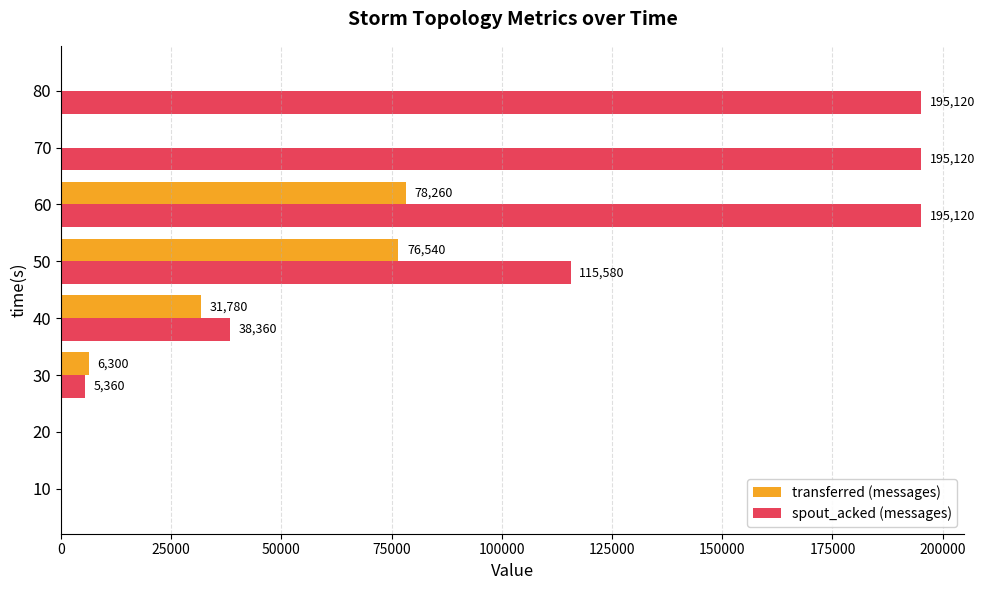

What are all the series names shown in the legend?

transferred (messages), spout_acked (messages)